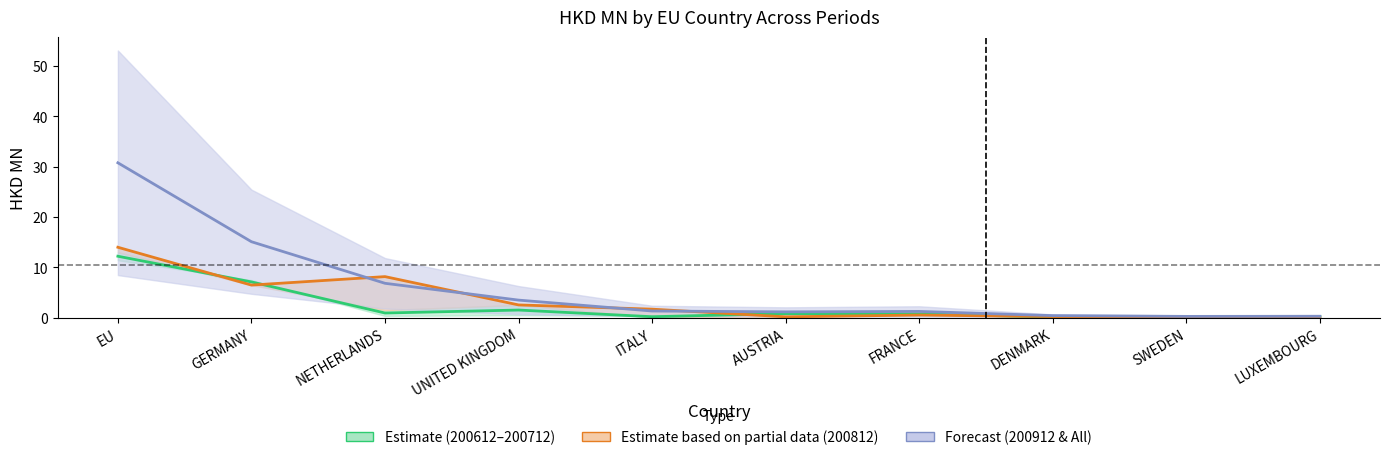

List the series in order of their peak value, lowest first.

200612–200712 mid, 200812 mid, 200912–All mid